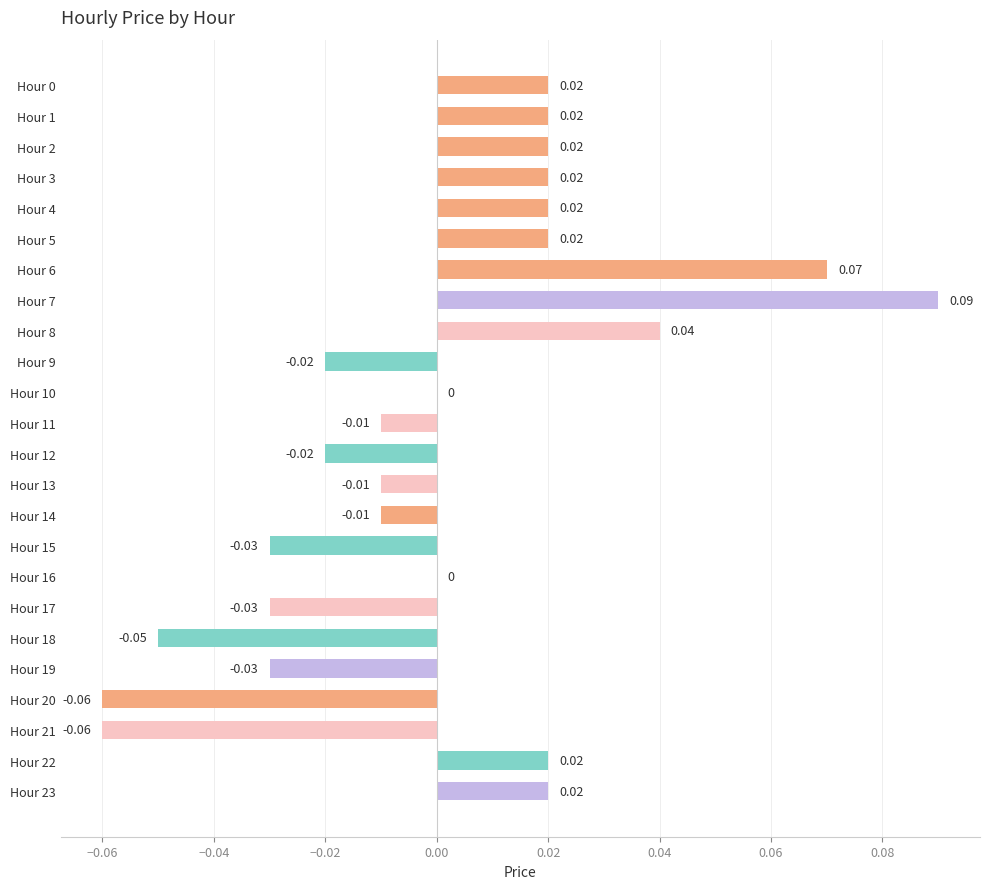

Which has a higher value, Hour 1 or Hour 9?

Hour 1